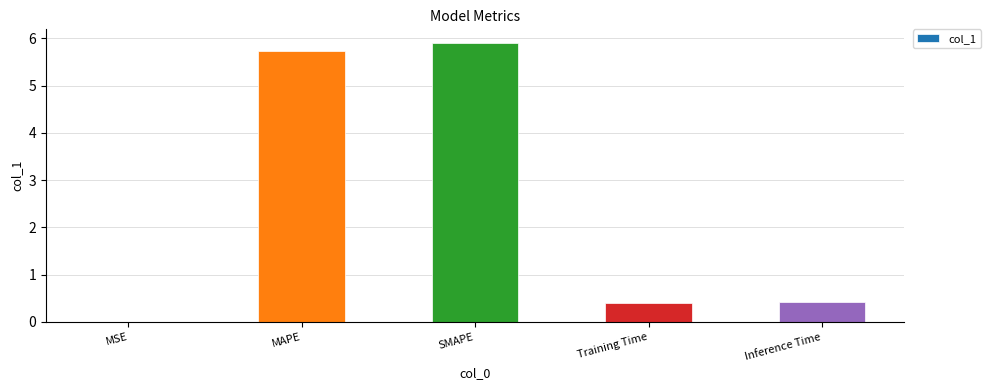

What value does the data have at MAPE?

5.7